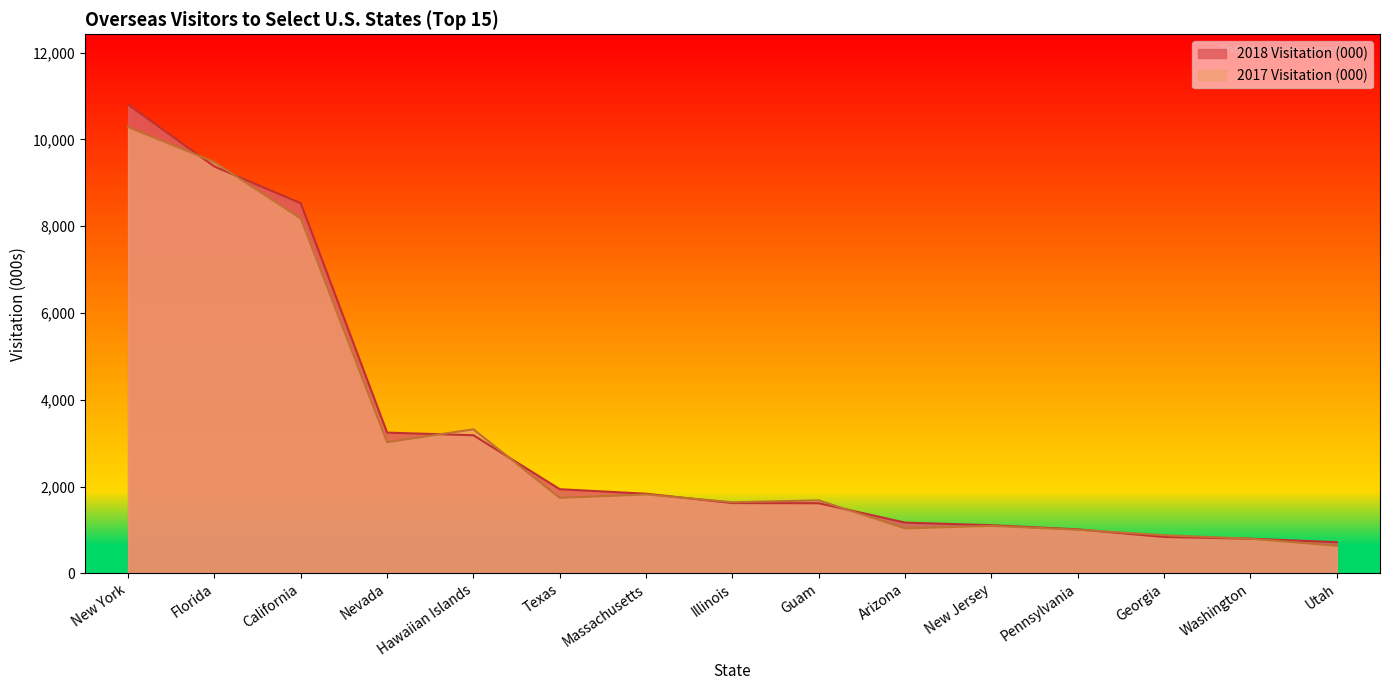

List the series in order of their peak value, highest first.

2018 Visitation (000), 2017 Visitation (000)